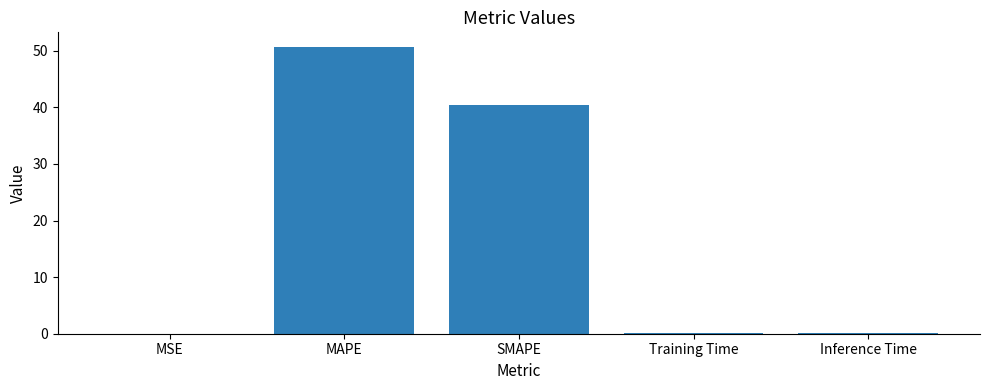

Which has a higher value, Training Time or MAPE?

MAPE